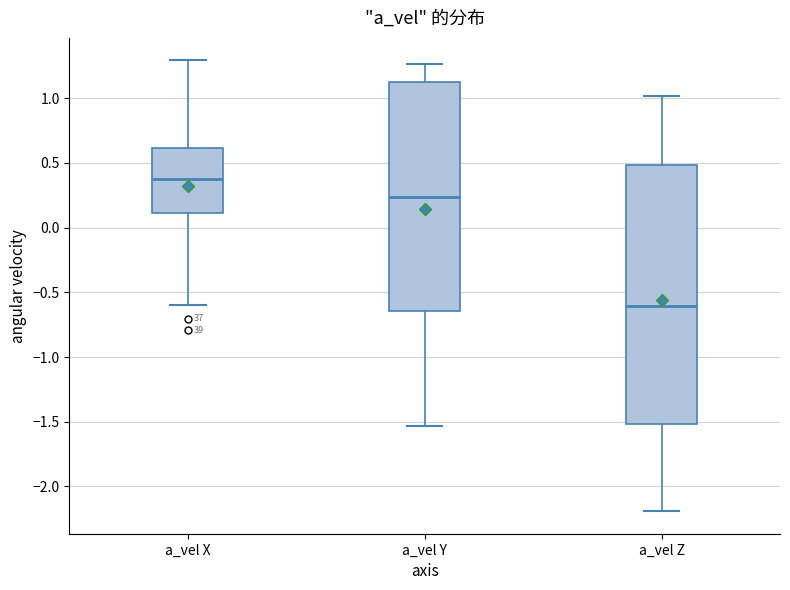

Where is the upper edge of the box for a_vel X on the y-axis? The values are not printed on the chart, so give them approximately, as read against the axis.

0.60